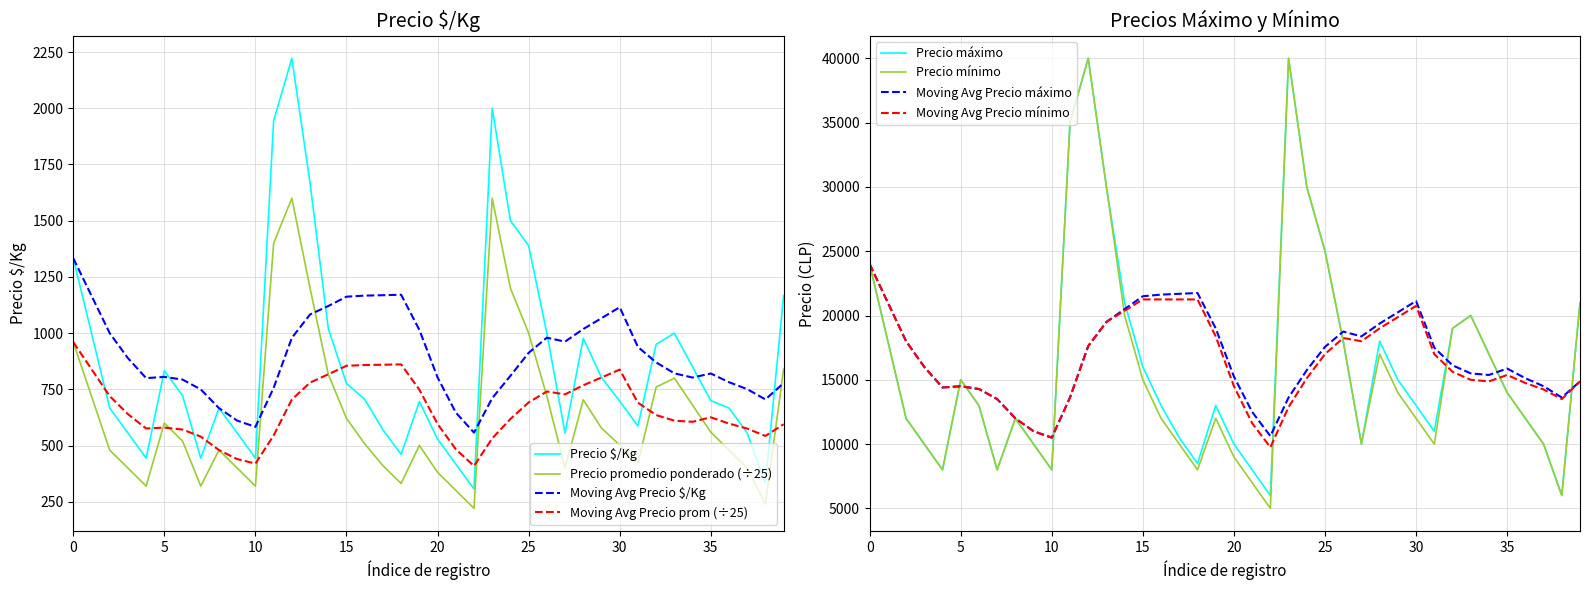

Reading right to left, extract all data points from this chart.

Precio $/Kg: 1167.0	333.0	556.0	667.0	700.0	850.0	1000.0	950.0	587.0	698.0	803.0	977.0	556.0	1000.0	1389.0	1500.0	2000.0	307.0	418.0	529.0	696.0	461.0	570.0	706.0	776.0	1021.0	1667.0	2222.0	1944.0	444.0	556.0	667.0	444.0	722.0	833.0	444.0	556.0	667.0	1000.0	1333.0
Precio promedio ponderado: 840.0	240.0	400.0	480.0	560.0	680.0	800.0	760.0	422.8	502.4	577.8	703.6	400.0	720.0	1000.0	1200.0	1600.0	220.8	301.3	381.1	501.0	331.7	410.8	508.0	621.0	817.2	1200.0	1600.0	1400.0	320.0	400.0	480.0	320.0	520.0	600.0	320.0	400.0	480.0	720.0	960.0
Precio máximo: 21000.0	6000.0	10000.0	12000.0	14000.0	17000.0	20000.0	19000.0	11000.0	13000.0	15000.0	18000.0	10000.0	18000.0	25000.0	30000.0	40000.0	6000.0	8000.0	10000.0	13000.0	8500.0	10500.0	13000.0	16000.0	21000.0	30000.0	40000.0	35000.0	8000.0	10000.0	12000.0	8000.0	13000.0	15000.0	8000.0	10000.0	12000.0	18000.0	24000.0
Precio mínimo: 21000.0	6000.0	10000.0	12000.0	14000.0	17000.0	20000.0	19000.0	10000.0	12000.0	14000.0	17000.0	10000.0	18000.0	25000.0	30000.0	40000.0	5000.0	7000.0	9000.0	12000.0	8000.0	10000.0	12000.0	15000.0	20000.0	30000.0	40000.0	35000.0	8000.0	10000.0	12000.0	8000.0	13000.0	15000.0	8000.0	10000.0	12000.0	18000.0	24000.0